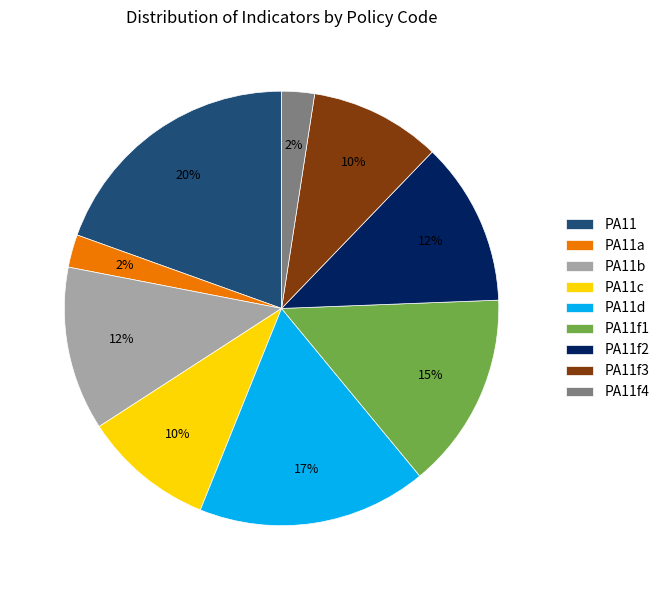

What is the largest slice in the pie chart?

PA11